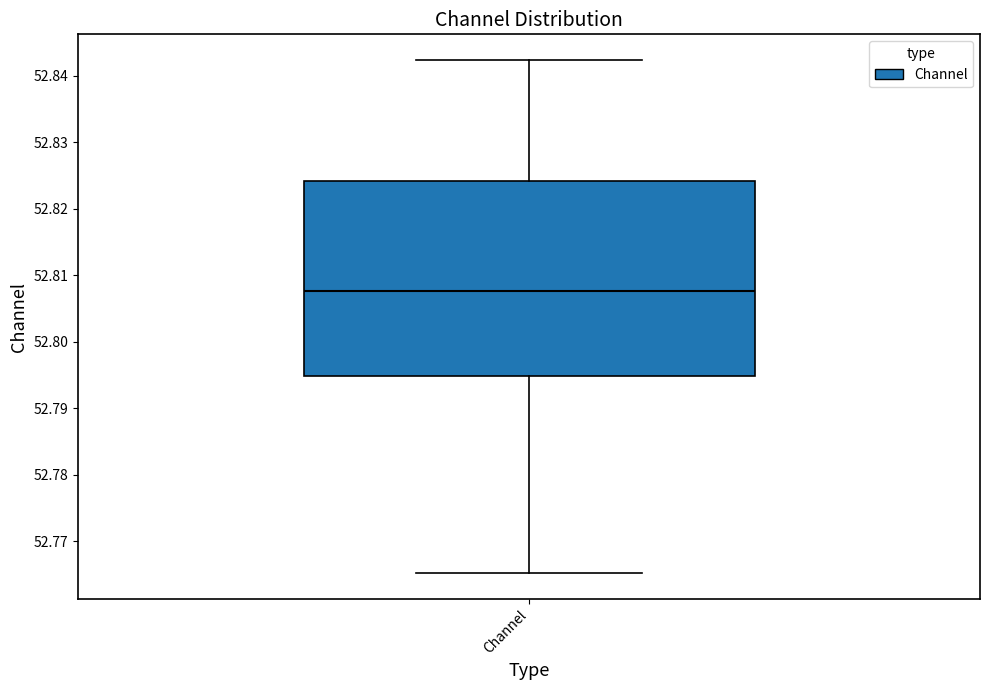

Transcribe this box plot: give where the median line is, the range the box spans, and where the two whiskers end, as read against the y-axis. The values are not printed on the chart, so give them approximately, as read against the axis.

median 52.808, box 52.795 to 52.824, whiskers 52.765 to 52.842